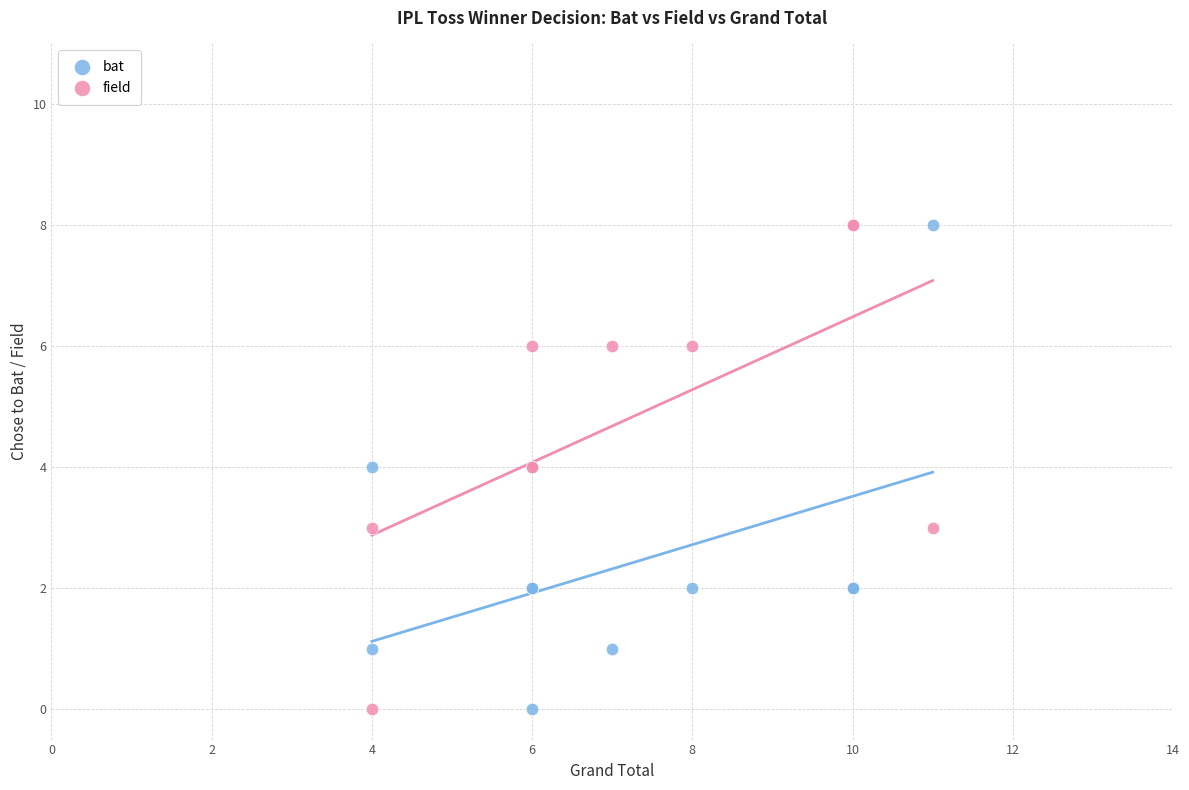

What is the X range (max minus min) for the scatter plot?

7